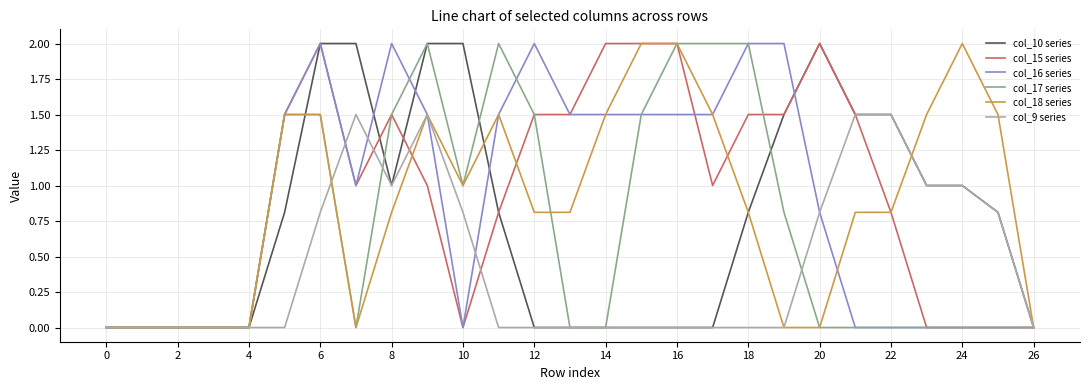

What is the maximum value for col_10 series?

2.0